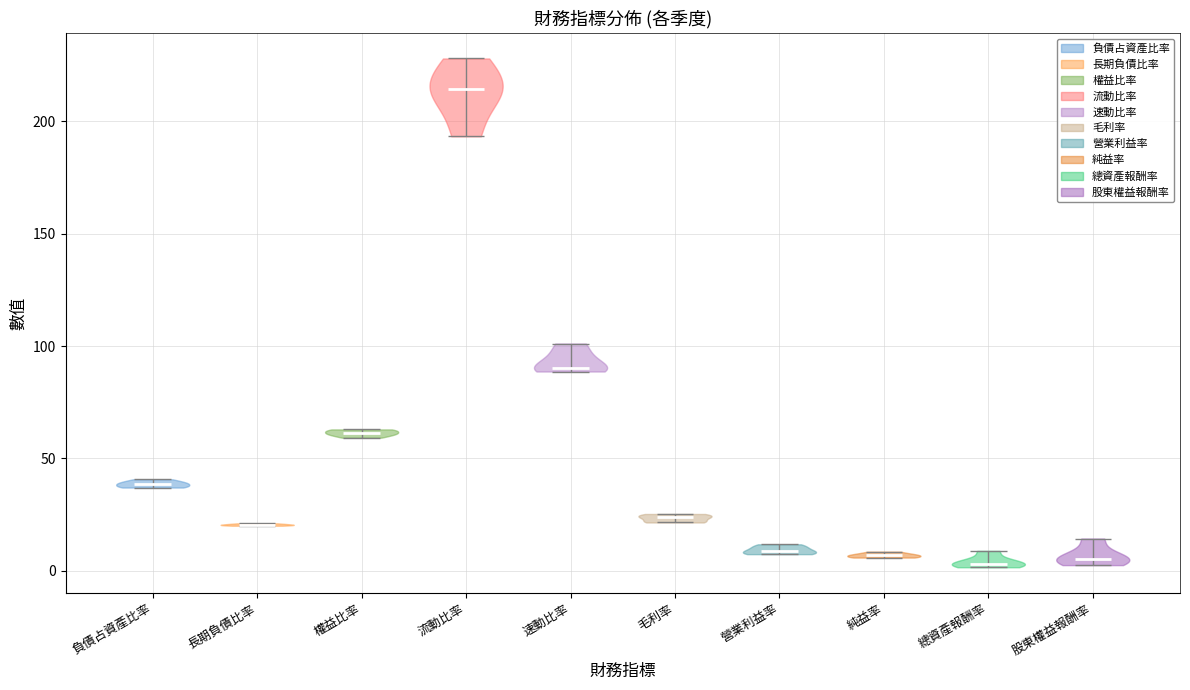

Reading left to right, read every violin against the y-axis: where its median line is, and the lowest and highest points it reaches. The values are not printed on the chart, so give them approximately, as read against the axis.

負債占資產比率: median line 40, lowest point 35, highest point 40
長期負債比率: median line 20, lowest point 20, highest point 20
權益比率: median line 60, lowest point 60, highest point 65
流動比率: median line 215, lowest point 195, highest point 230
速動比率: median line 90, lowest point 90, highest point 100
毛利率: median line 25, lowest point 20, highest point 25
營業利益率: median line 10, lowest point 5, highest point 10
純益率: median line 5, lowest point 5, highest point 10
總資產報酬率: median line 5, lowest point 0, highest point 10
股東權益報酬率: median line 5, lowest point 5, highest point 15